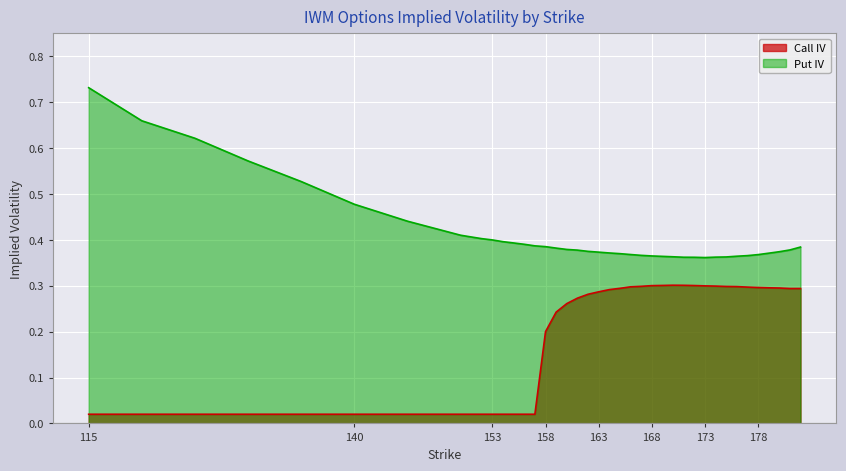

The value of Call IV at 170 is 0.3. True or false?

True